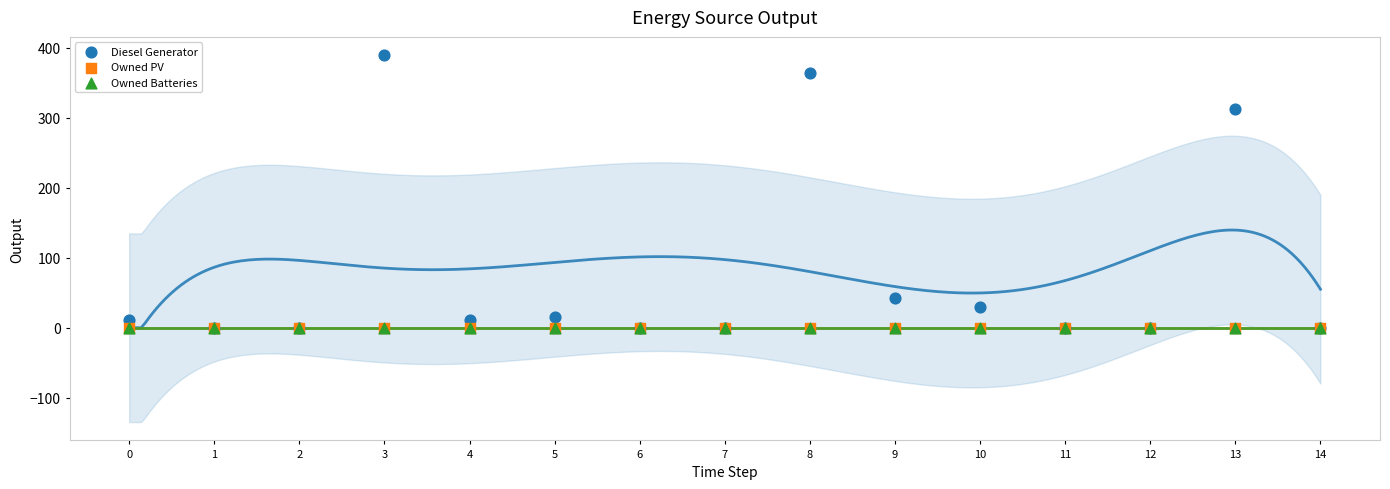

What are all the series names shown in the legend?

Diesel Generator, Owned PV, Owned Batteries